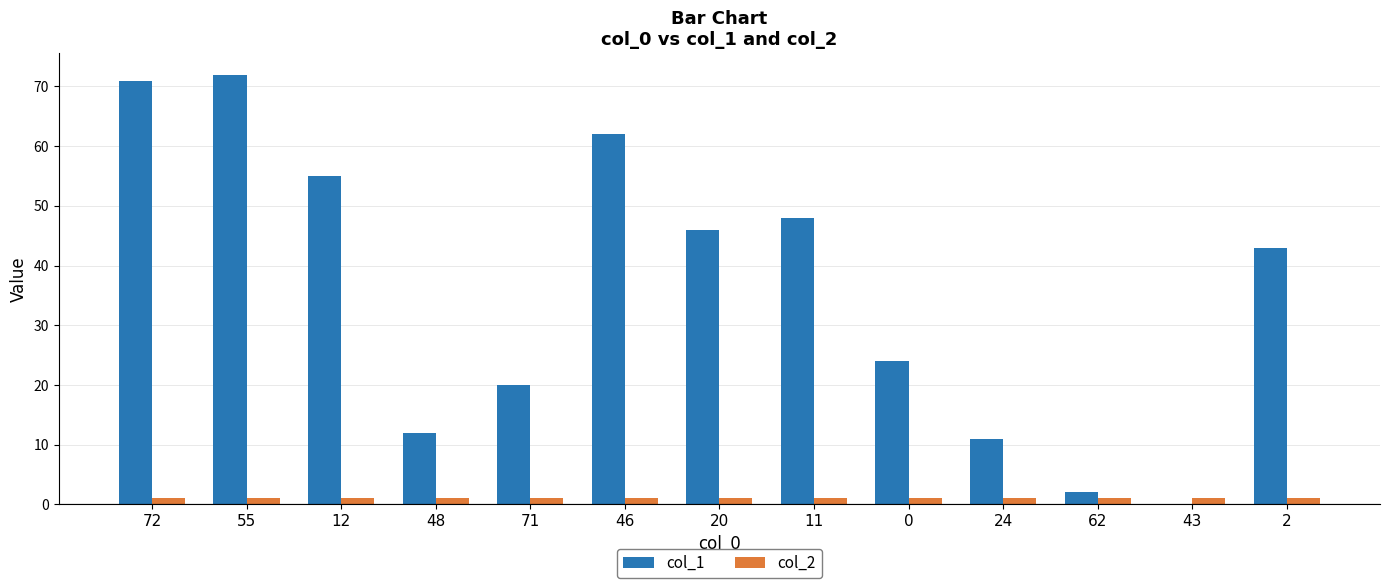

Is the value of col_1 at 24 greater than the value of col_2 at 12?

Yes